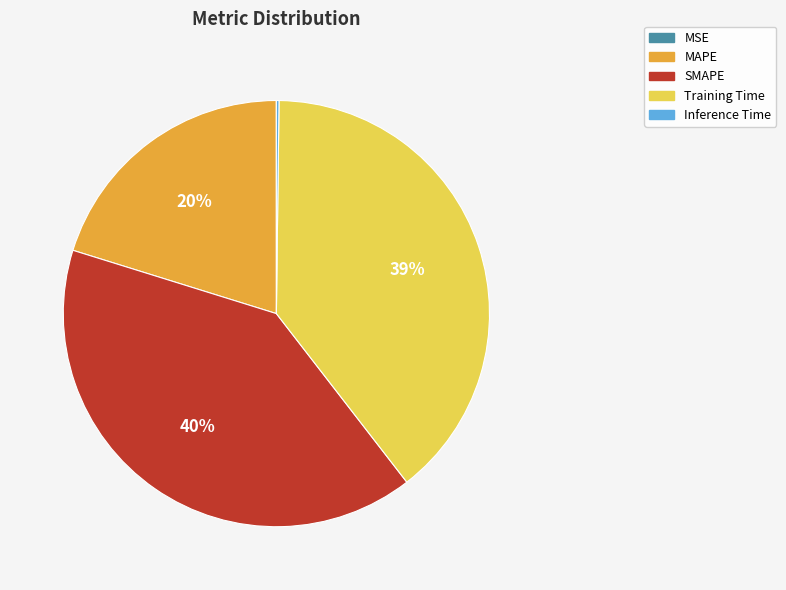

To the nearest percent, what is the difference between the largest and smallest slice percentages?

40%